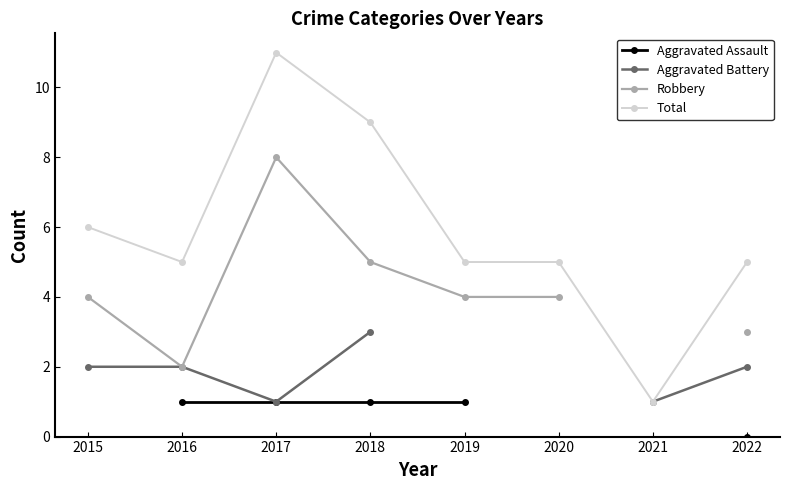

How many data points in Robbery are less than 4?

2